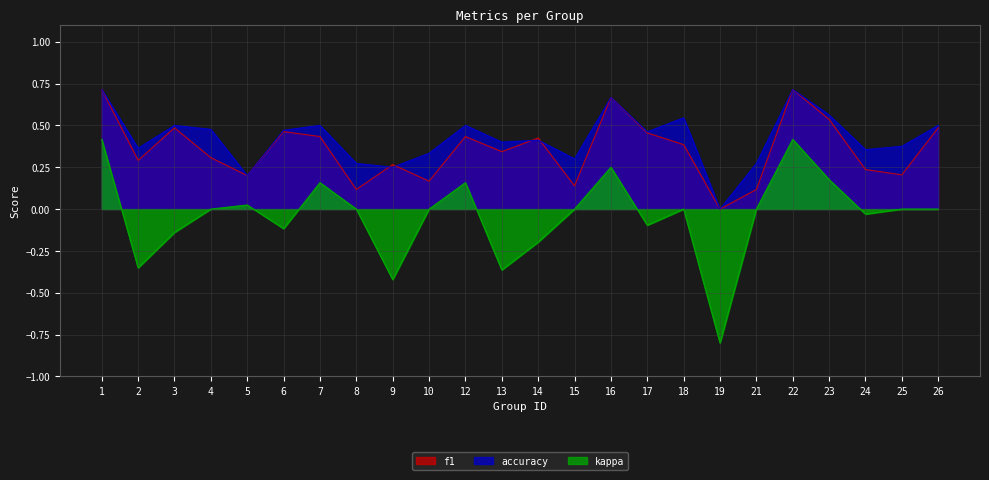

What is the difference between the highest and lowest values at 22?

0.3